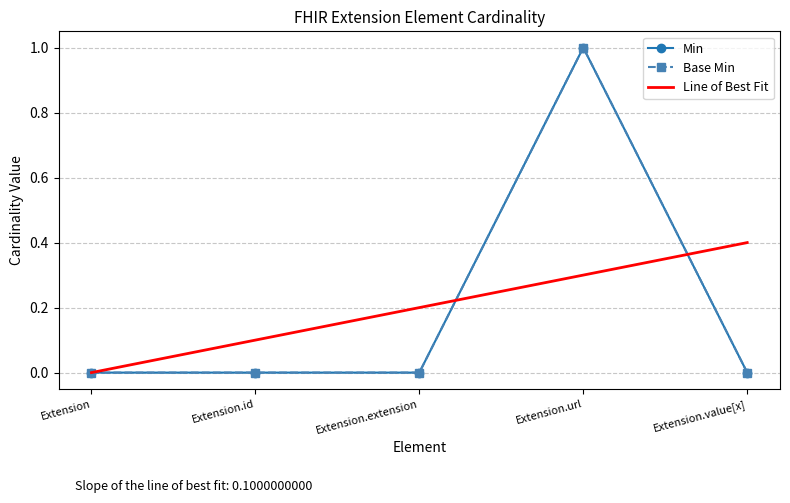

How many values in the Min series exceed 0?

1